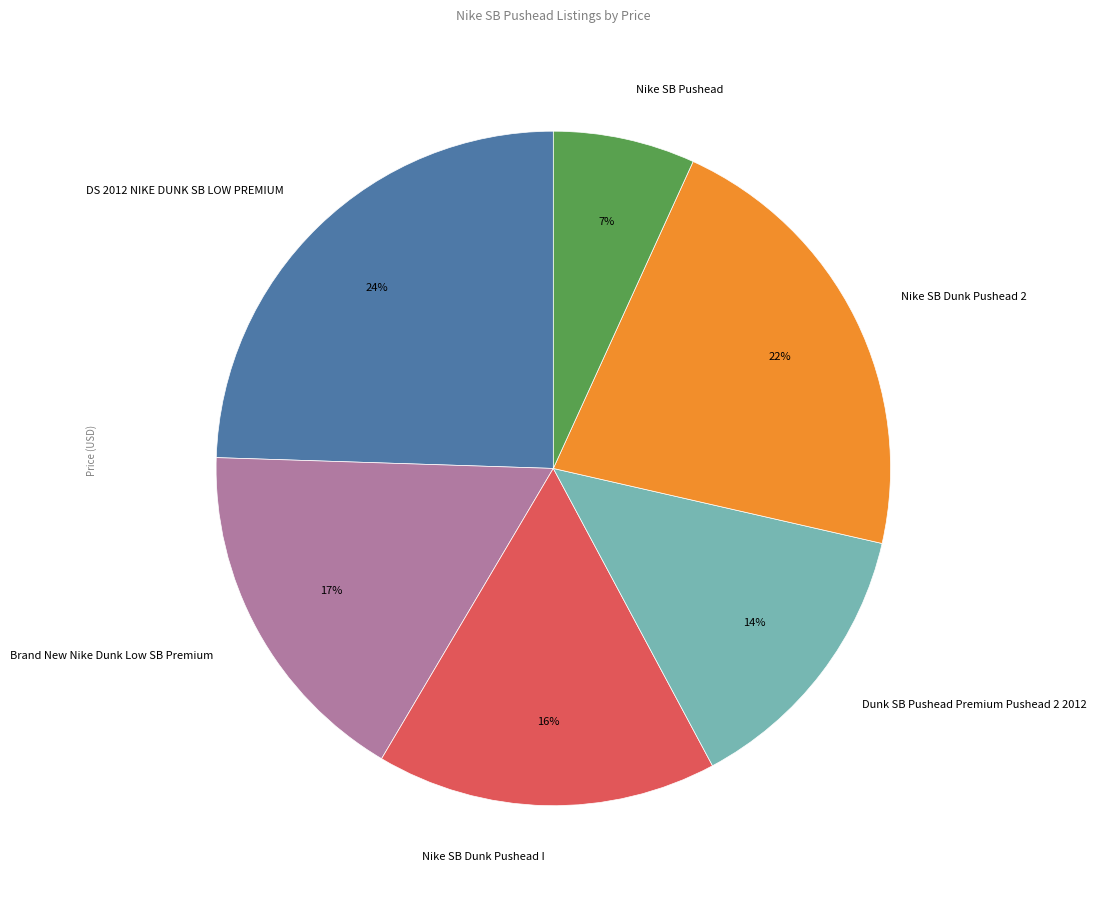

Between Brand New Nike Dunk Low SB Premium and DS 2012 NIKE DUNK SB LOW PREMIUM, which is larger?

DS 2012 NIKE DUNK SB LOW PREMIUM